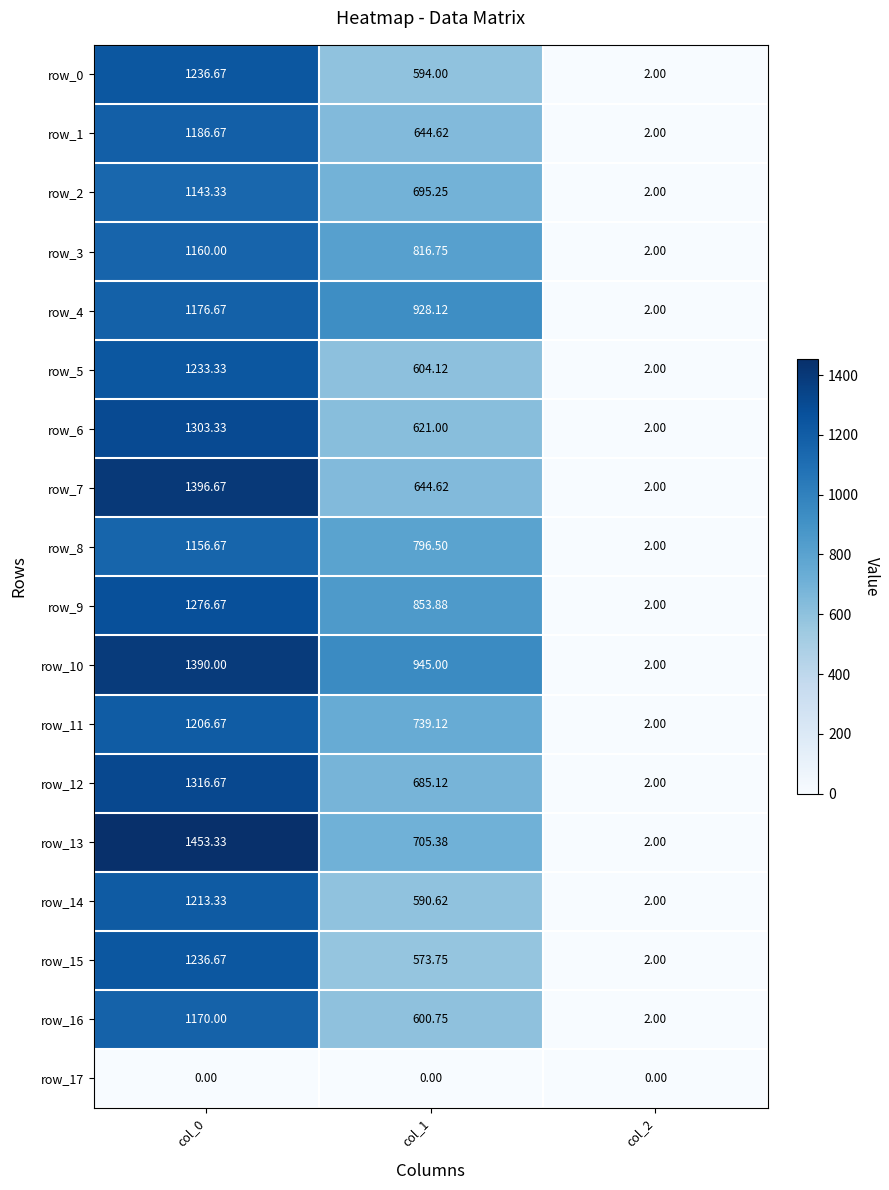

Reading left to right, what are all the values shown in this chart?

row_0: col_0=1236.7	col_1=594.0	col_2=2.0
row_1: col_0=1186.7	col_1=644.6	col_2=2.0
row_2: col_0=1143.3	col_1=695.2	col_2=2.0
row_3: col_0=1160.0	col_1=816.8	col_2=2.0
row_4: col_0=1176.7	col_1=928.1	col_2=2.0
row_5: col_0=1233.3	col_1=604.1	col_2=2.0
row_6: col_0=1303.3	col_1=621.0	col_2=2.0
row_7: col_0=1396.7	col_1=644.6	col_2=2.0
row_8: col_0=1156.7	col_1=796.5	col_2=2.0
row_9: col_0=1276.7	col_1=853.9	col_2=2.0
row_10: col_0=1390.0	col_1=945.0	col_2=2.0
row_11: col_0=1206.7	col_1=739.1	col_2=2.0
row_12: col_0=1316.7	col_1=685.1	col_2=2.0
row_13: col_0=1453.3	col_1=705.4	col_2=2.0
row_14: col_0=1213.3	col_1=590.6	col_2=2.0
row_15: col_0=1236.7	col_1=573.8	col_2=2.0
row_16: col_0=1170.0	col_1=600.8	col_2=2.0
row_17: col_0=0.0	col_1=0.0	col_2=0.0